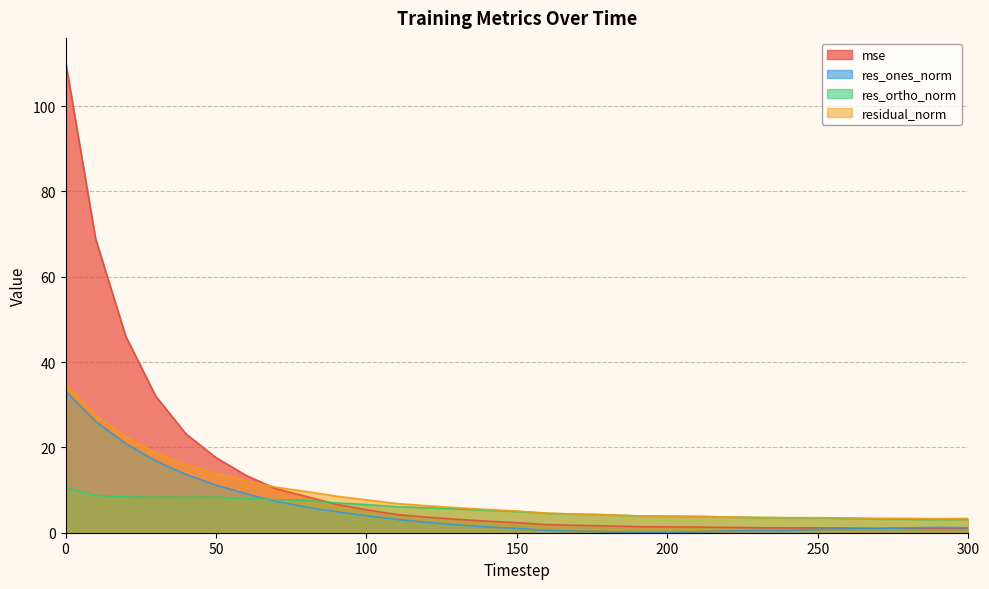

Is it true that res_ones_norm equals 0.3 at 240?

False